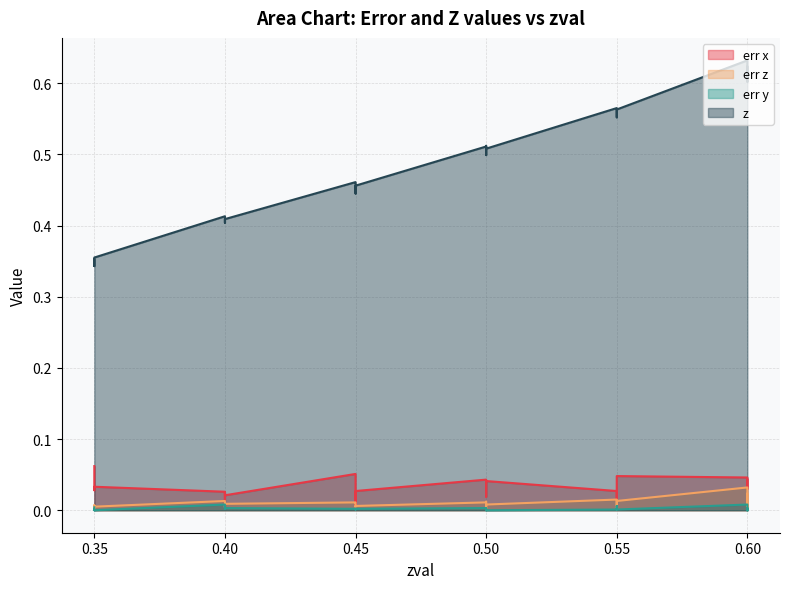

Is the value of err x at 0.55 greater than the value of err z at 0.55?

Yes